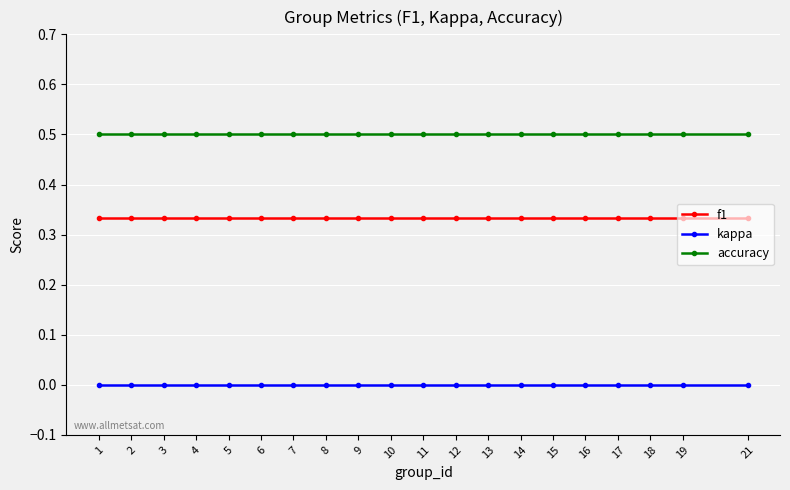

What is the difference between the highest and lowest values at 6?

0.5